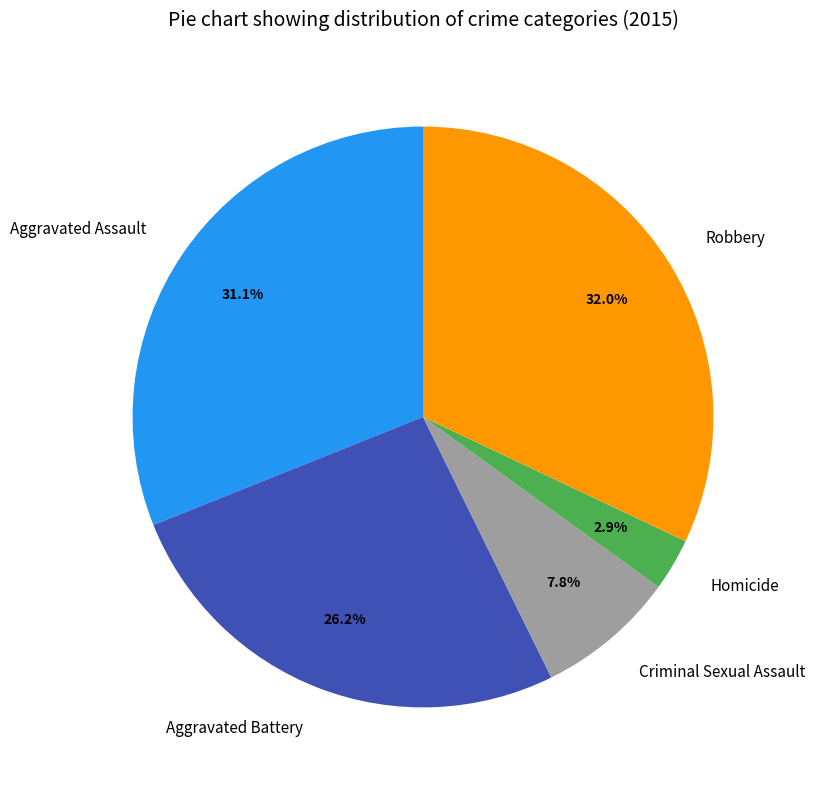

The Aggravated Assault slice represents 37% of the pie. True or false?

False